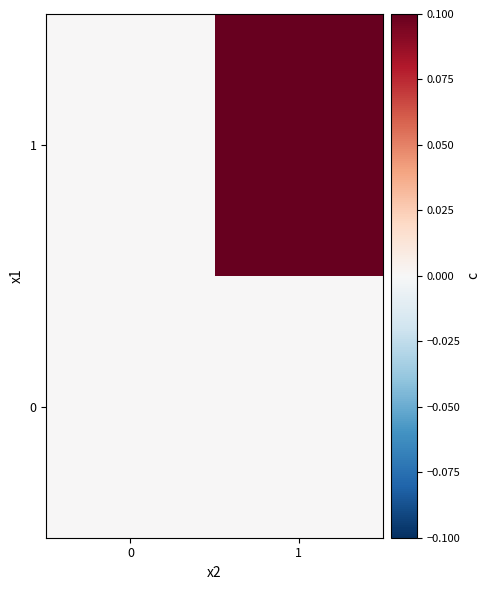

At which category is the sum across all series the highest?

1